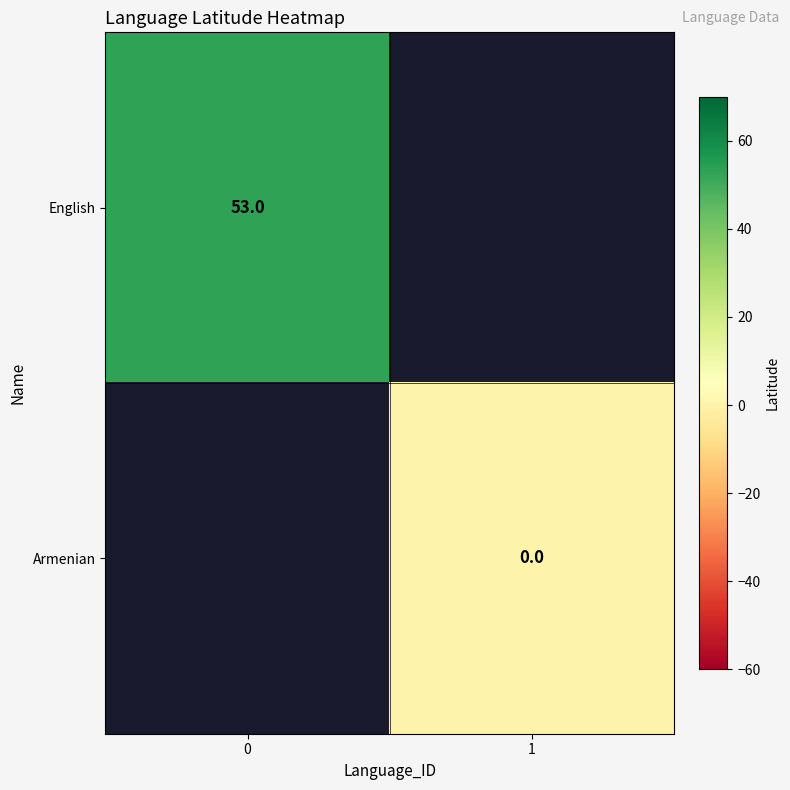

The value of English at 0 is 53. True or false?

True